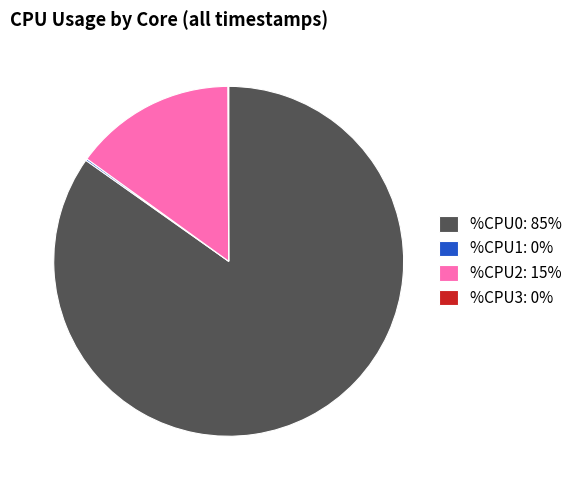

What is the ratio of the value at %CPU0: 85% to the value at %CPU2: 15%?

5.7